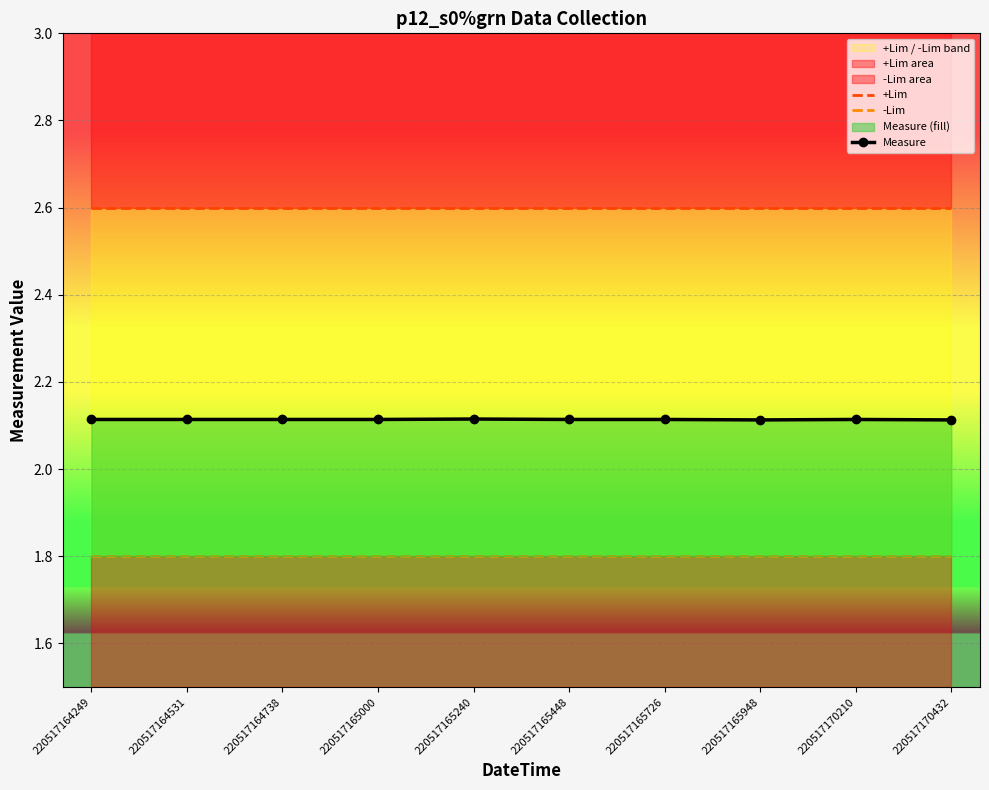

True or false: +Lim has a value of 4.1 at 220517164249.

False